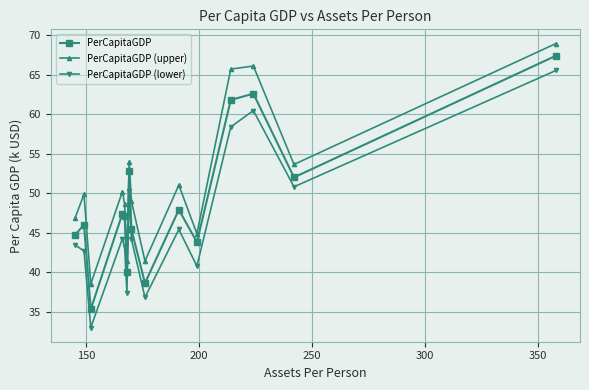

Which series has the widest spread of values?

PerCapitaGDP (lower)